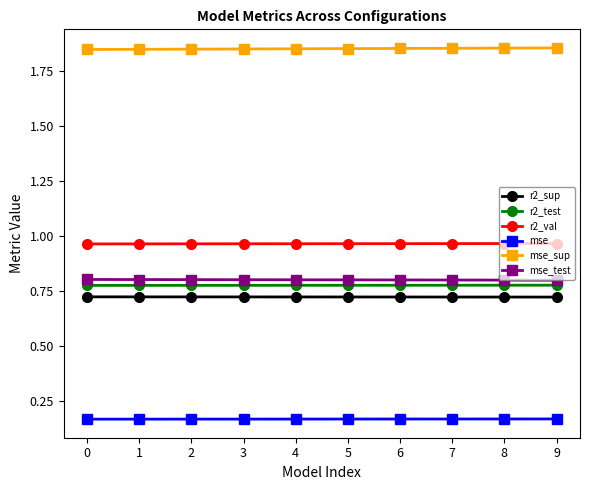

The value of r2_test at 1 is 0.8. True or false?

True